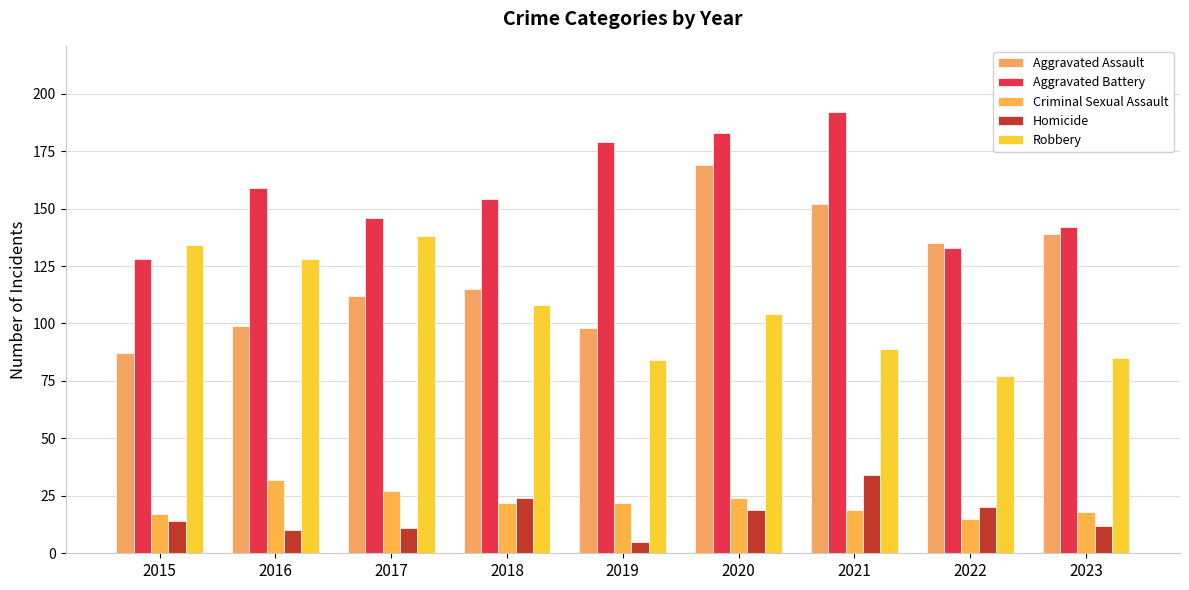

Which label corresponds to the largest value in the chart?

2021